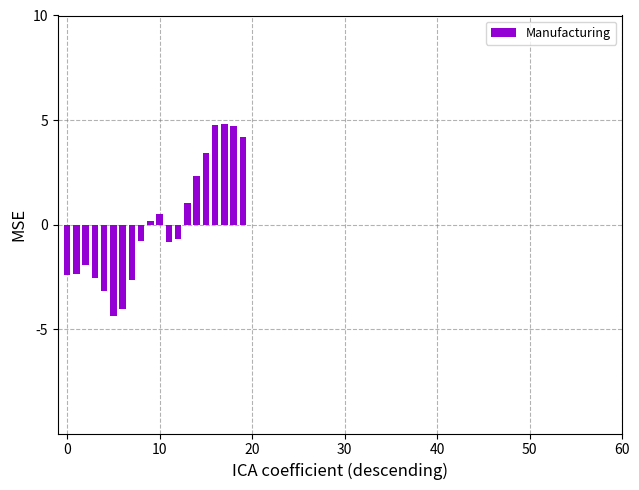

What is the greatest value displayed?

4.8